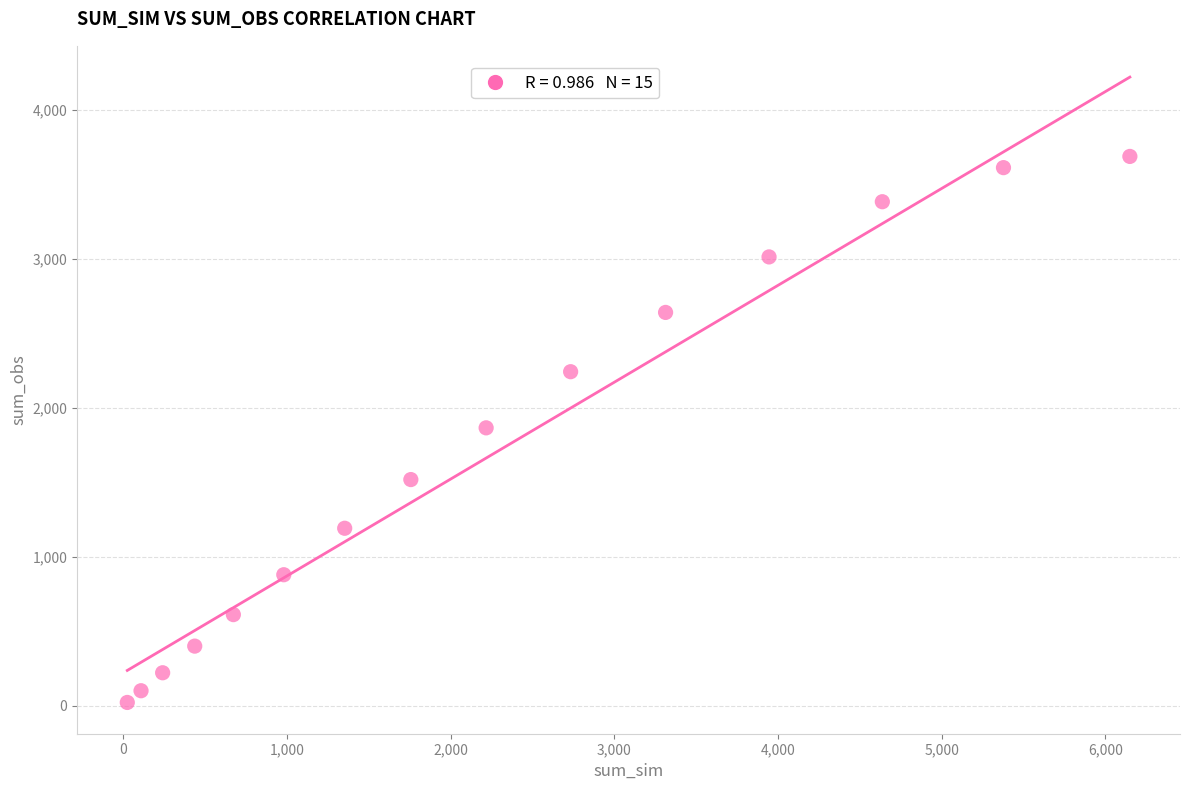

What is the range of Y values (max minus min)?

3661.8